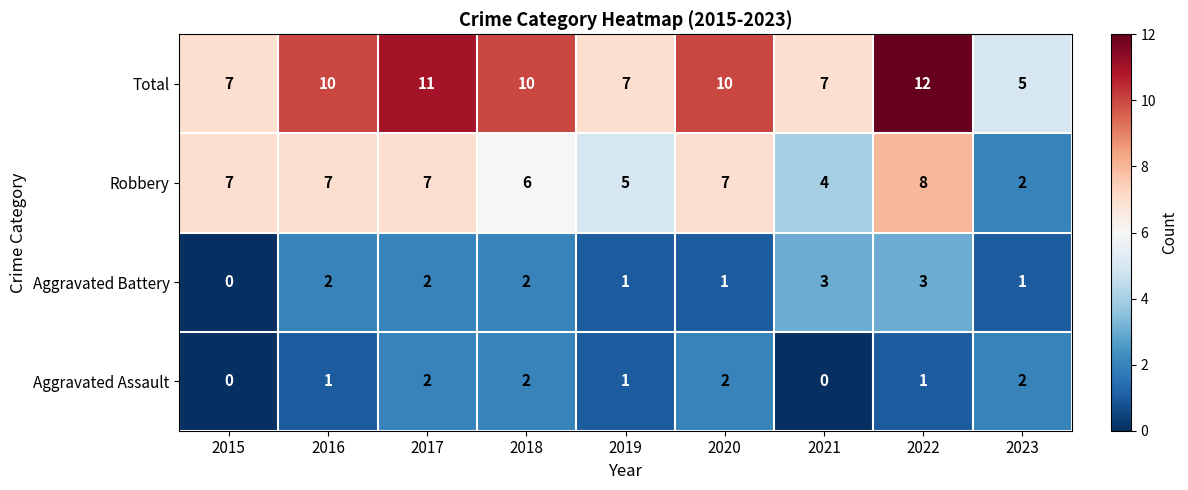

How many data points does each series have?

9